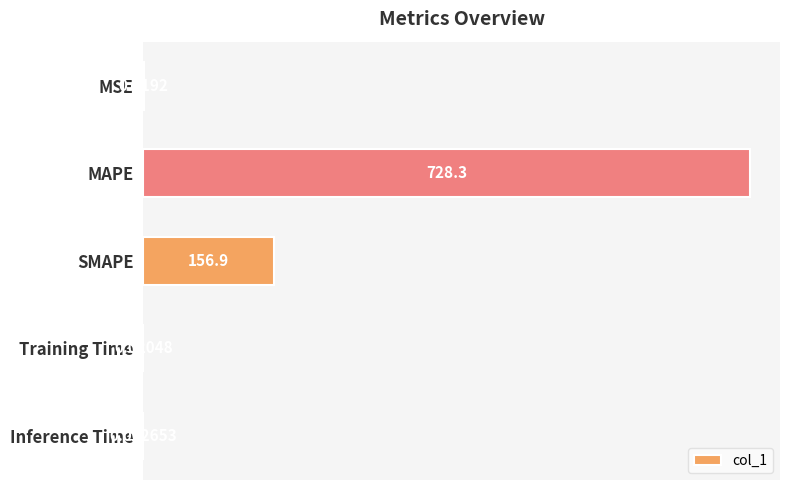

How many categories are shown in the chart?

5